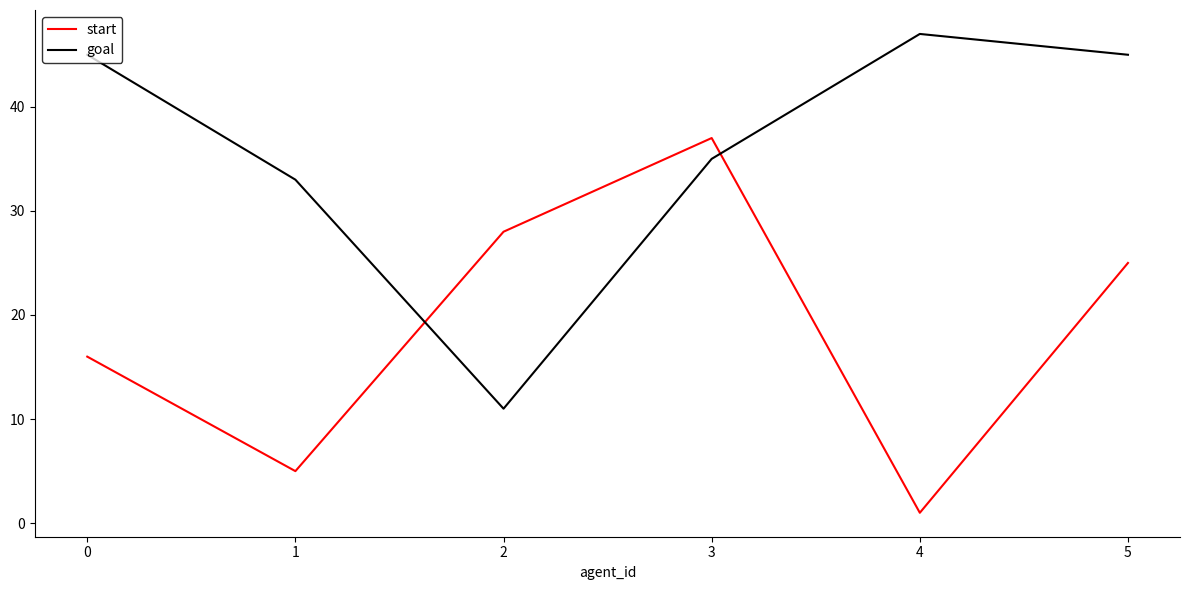

The start series shows 27 at 0. True or false?

False